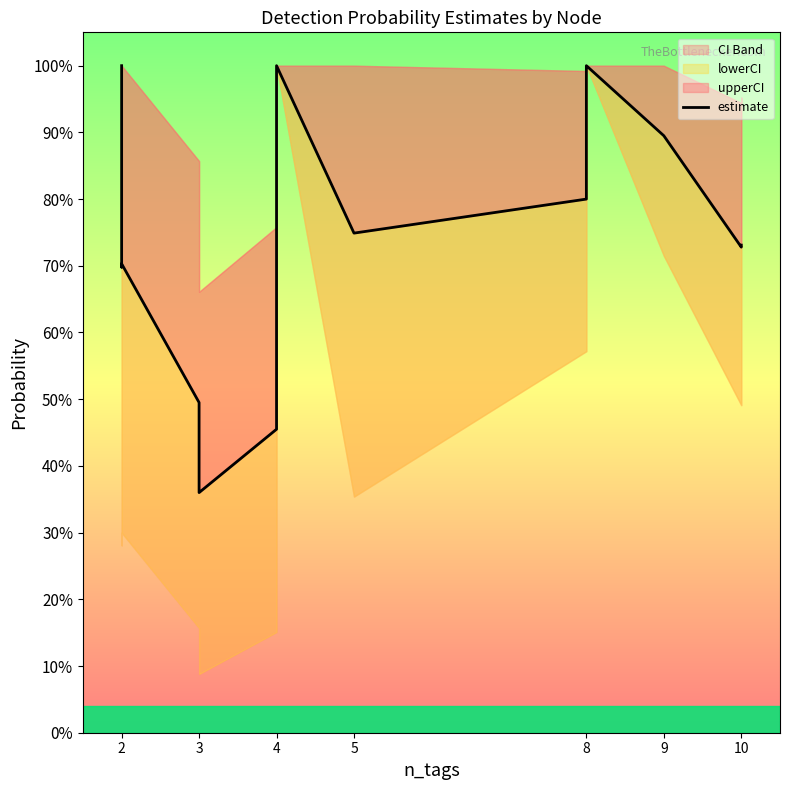

What is the difference between the maximum and second lowest values?

0.5